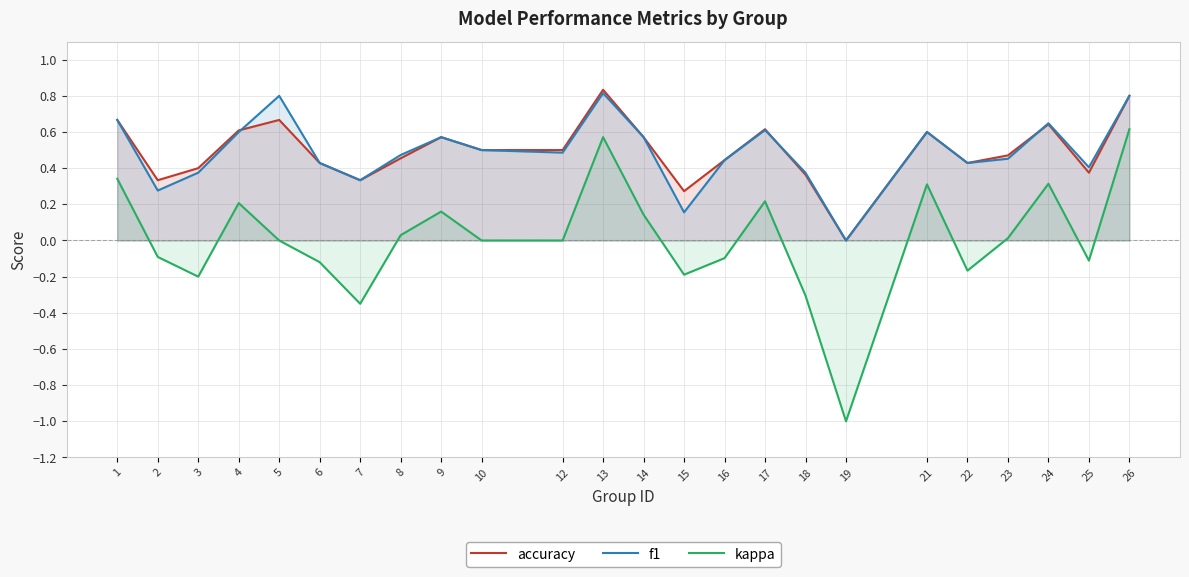

Which has a higher value, 7 or 2?

7